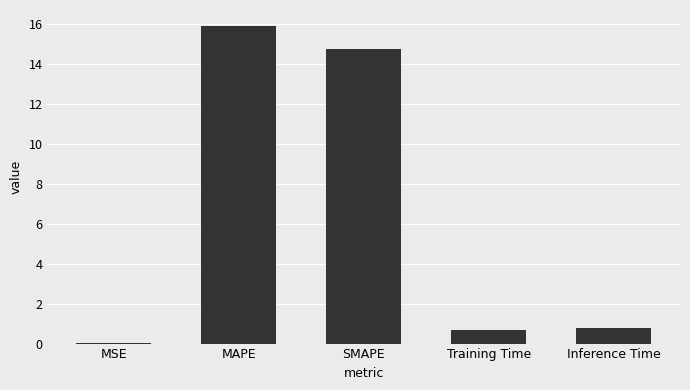

Approximately how many times larger is the value at MAPE compared to SMAPE?

1.1